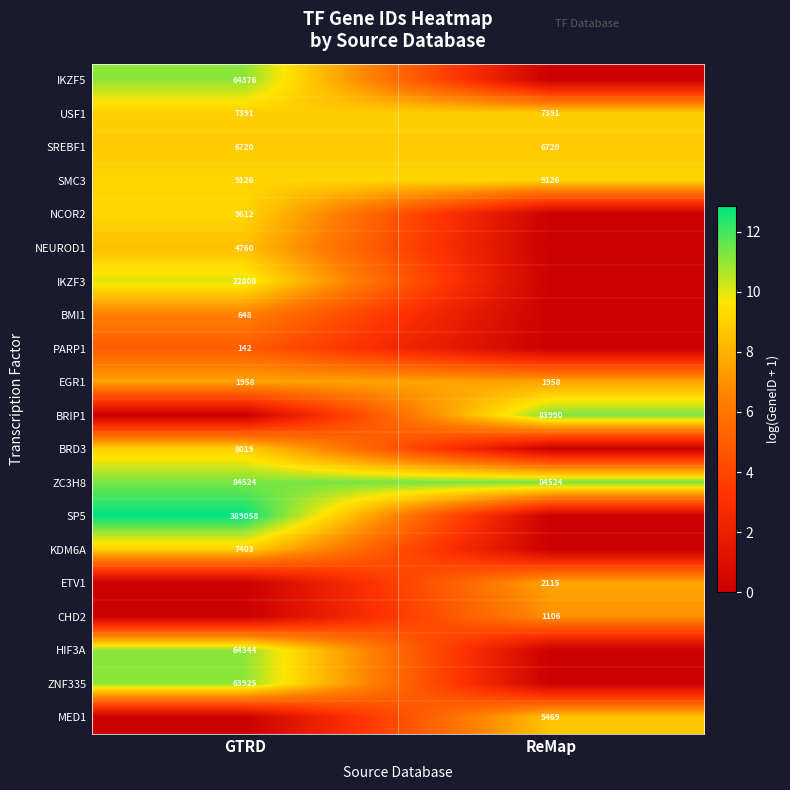

At which category is the sum across all series the highest?

GTRD